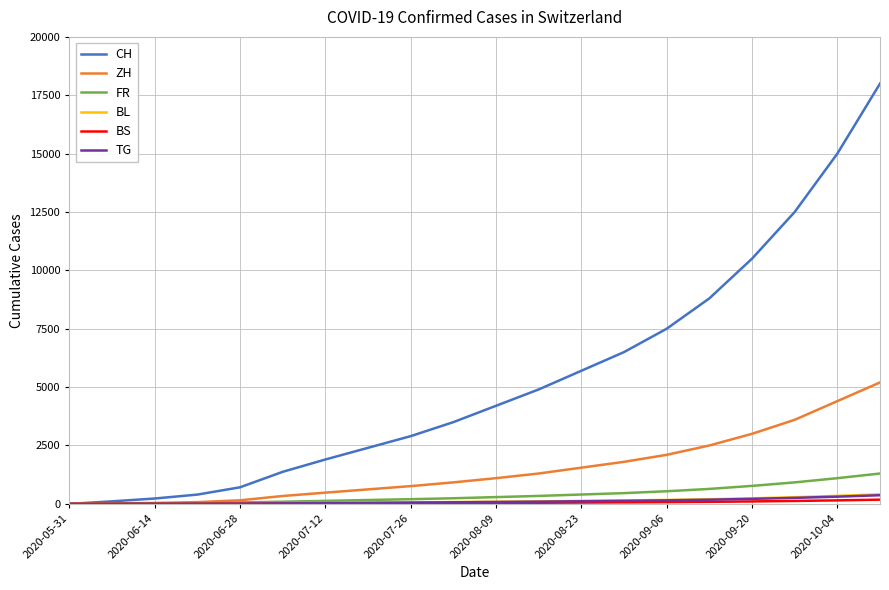

What is the maximum value for ZH?

5200